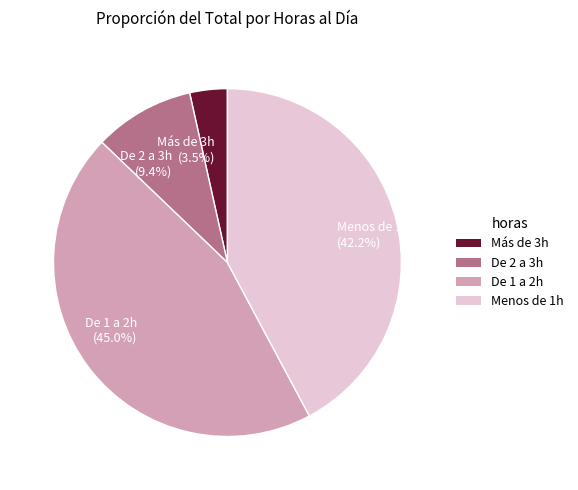

Is it true that De 1 a 2h is 45% of the pie?

True